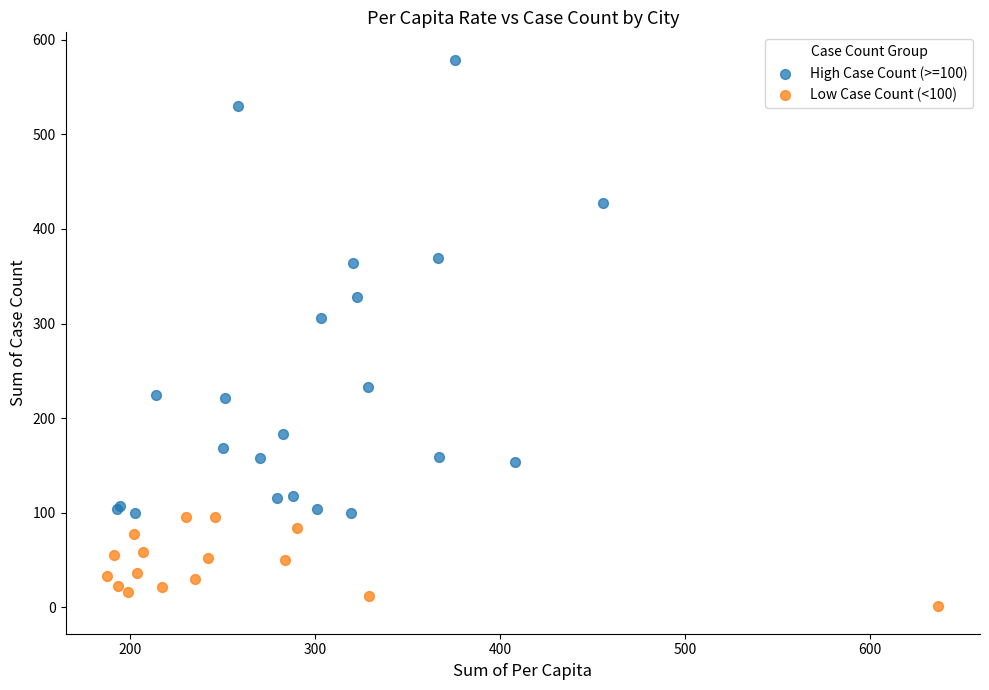

Which series has the largest Y range (max minus min)?

High Case Count (>=100)